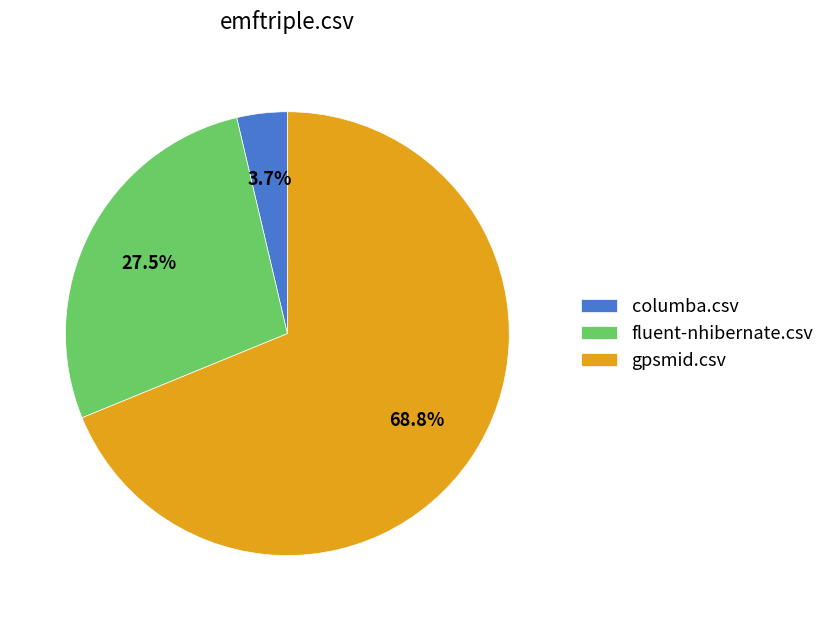

Which slice is the largest?

gpsmid.csv